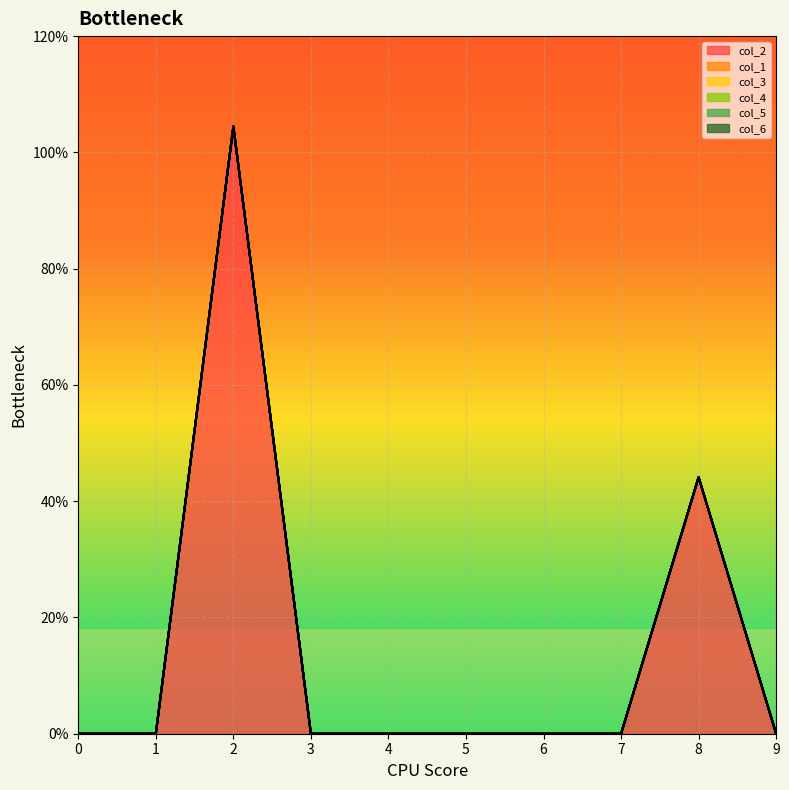

The value of col_5 at 2 is 0.0. True or false?

True